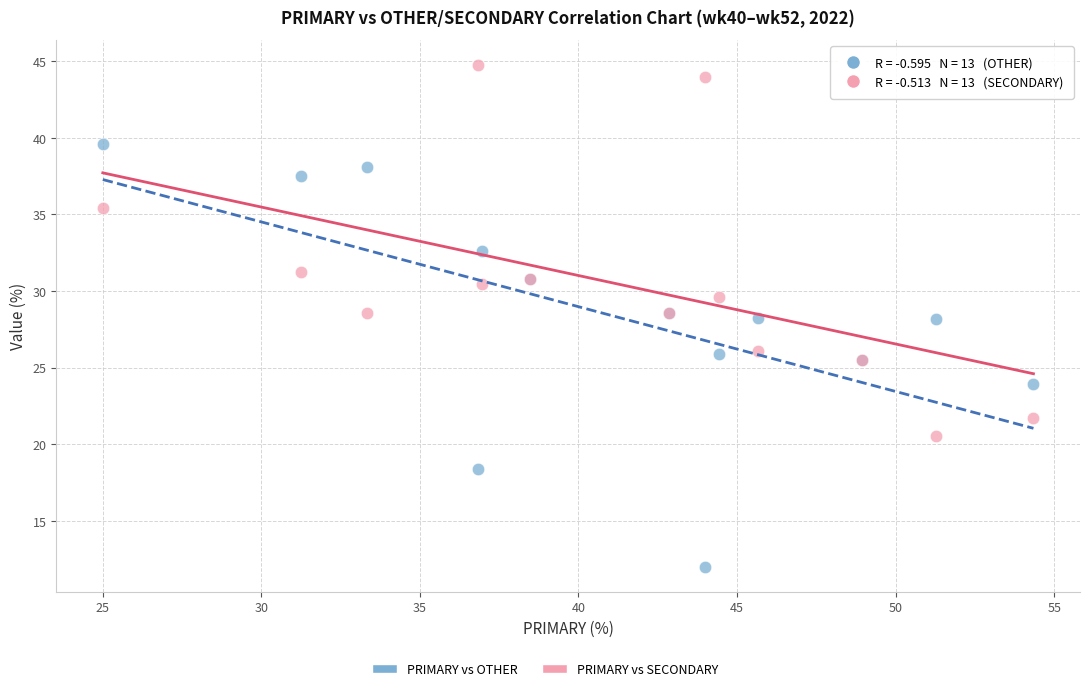

Which series reaches the maximum Y coordinate?

PRIMARY vs SECONDARY